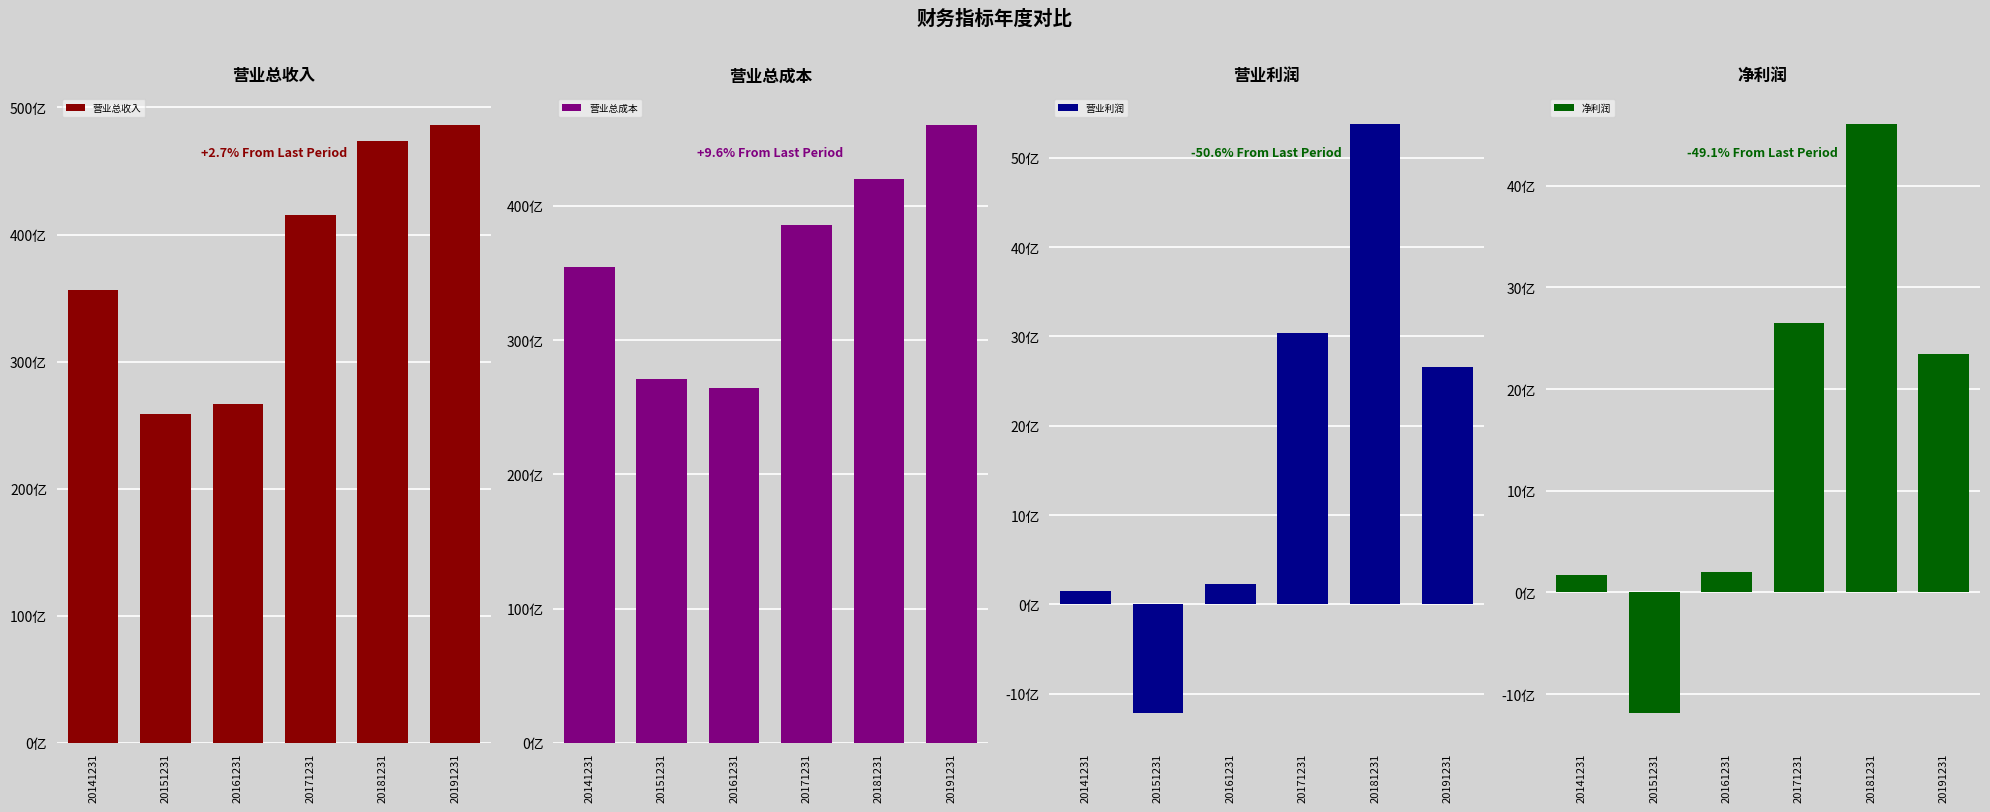

The 净利润 series shows 340695458.5 at 20161231. True or false?

False